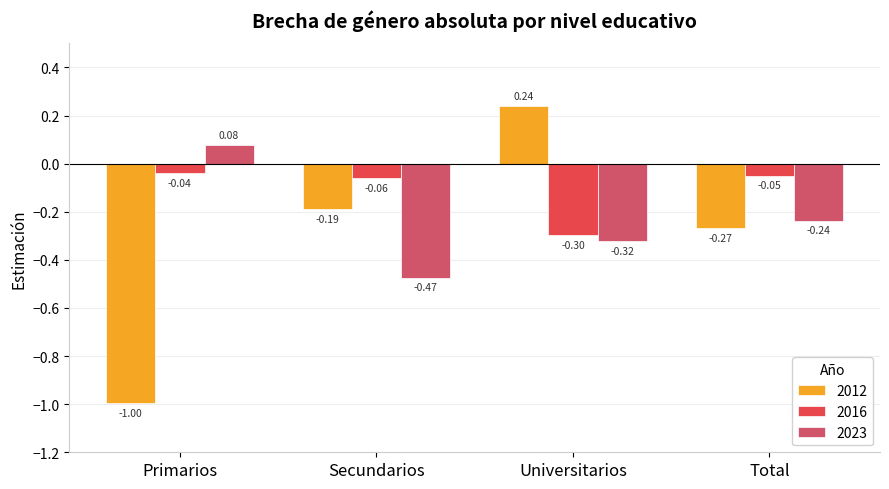

Which series has the widest spread of values?

2012